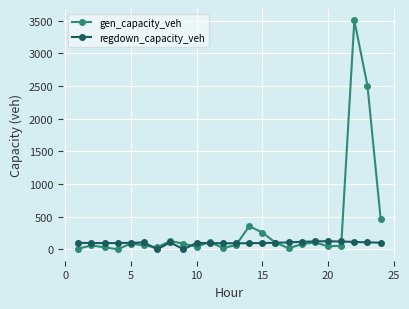

What is the average value of the gen_capacity_veh series?

342.2